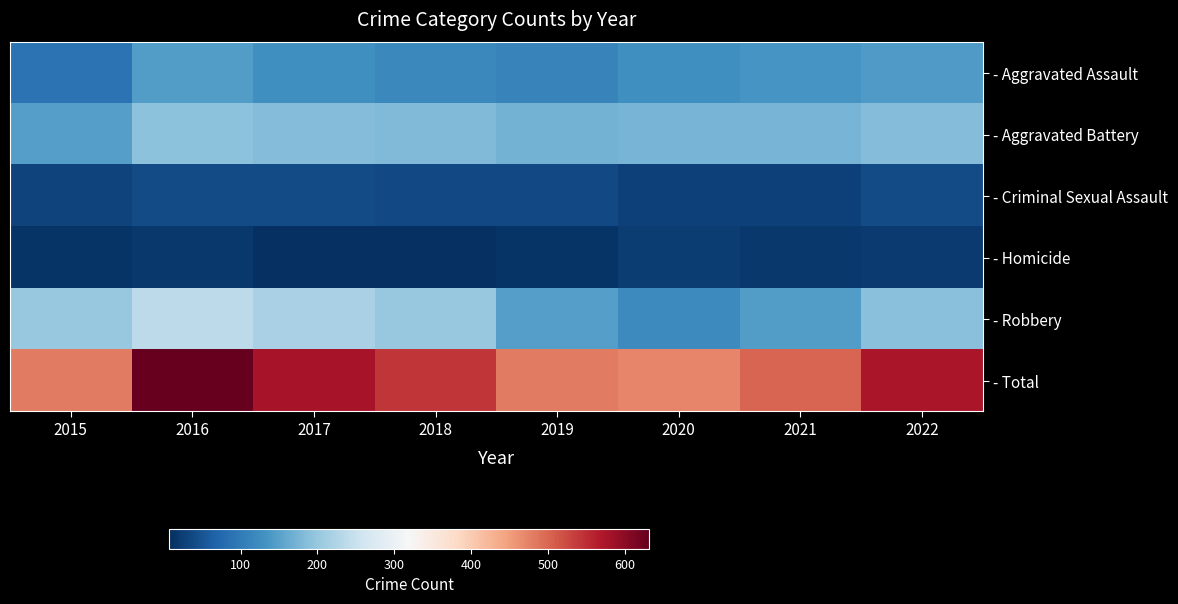

Which series has the widest spread of values?

- Total